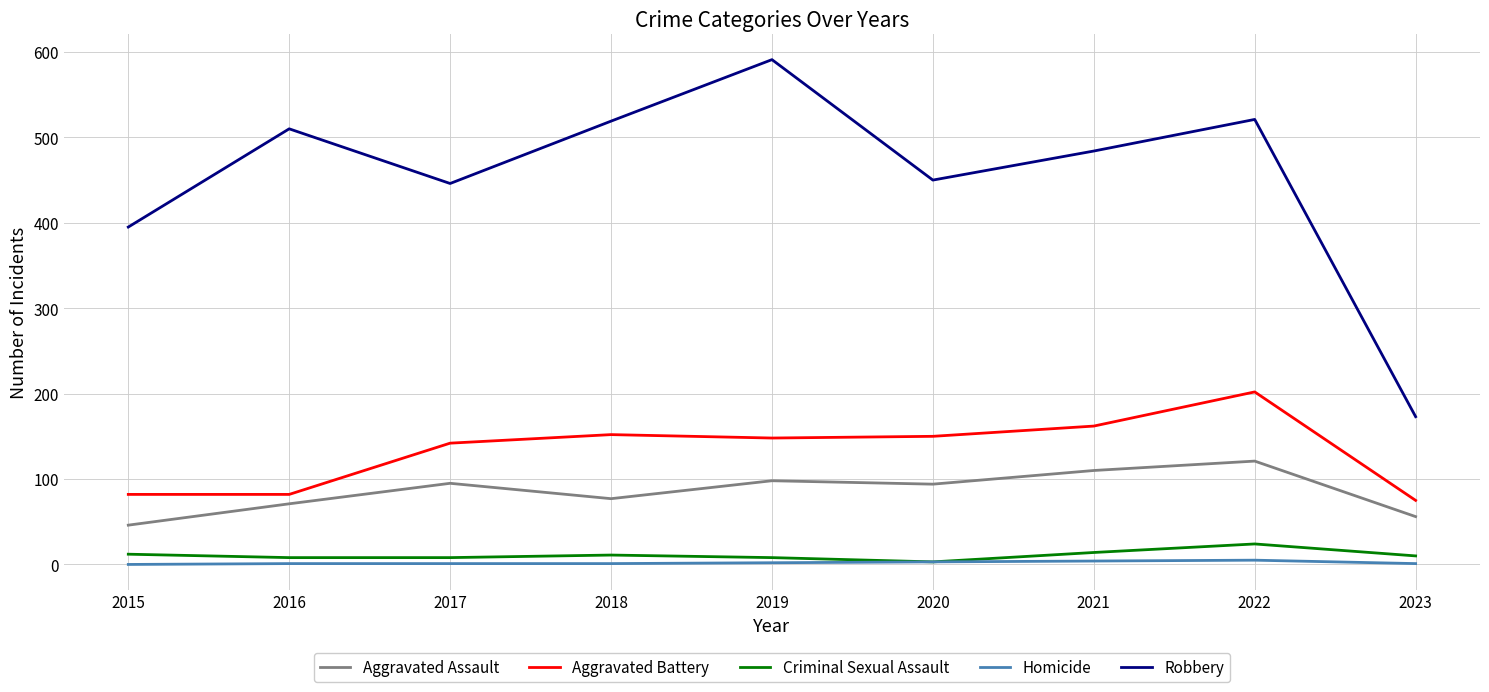

How many values in the Aggravated Battery series are below 148?

4